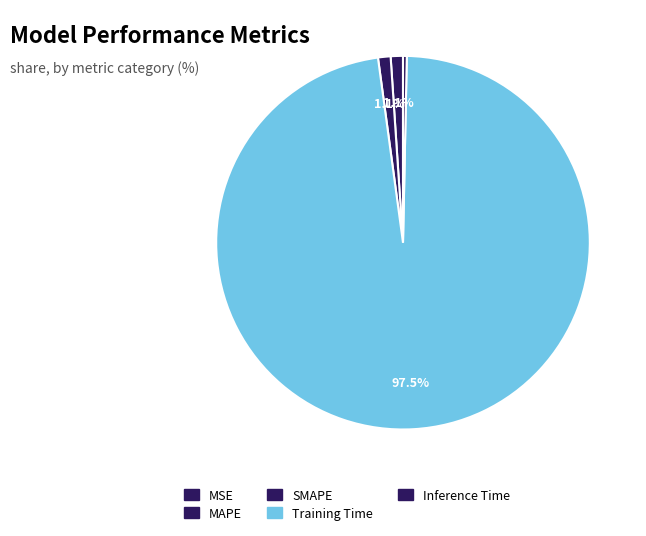

What is the smallest slice in the pie chart?

MSE